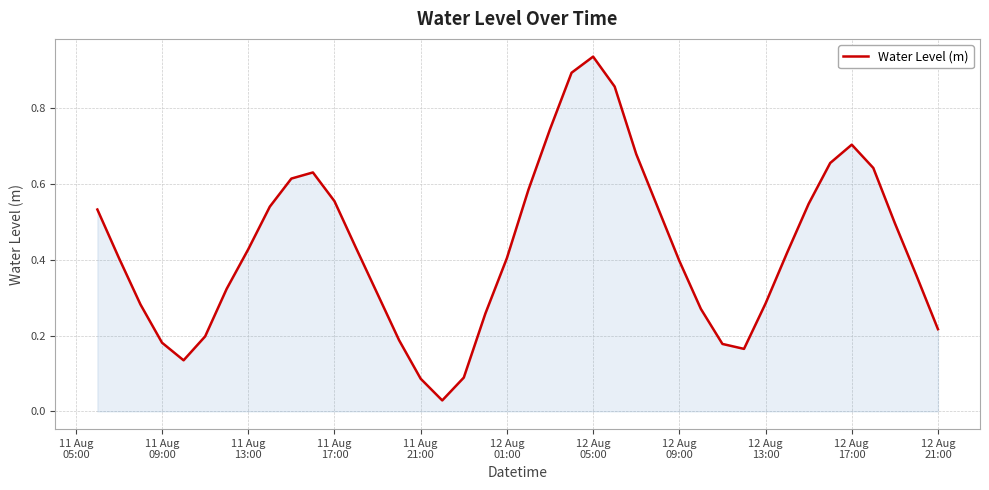

How many lines are shown in the chart?

1